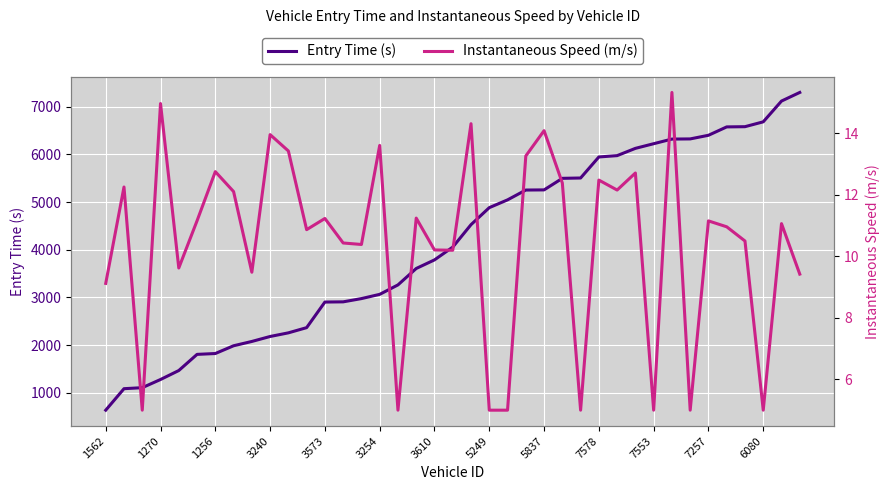

What is the difference between the Entry Time (s) values at 29 and 26?

621.1